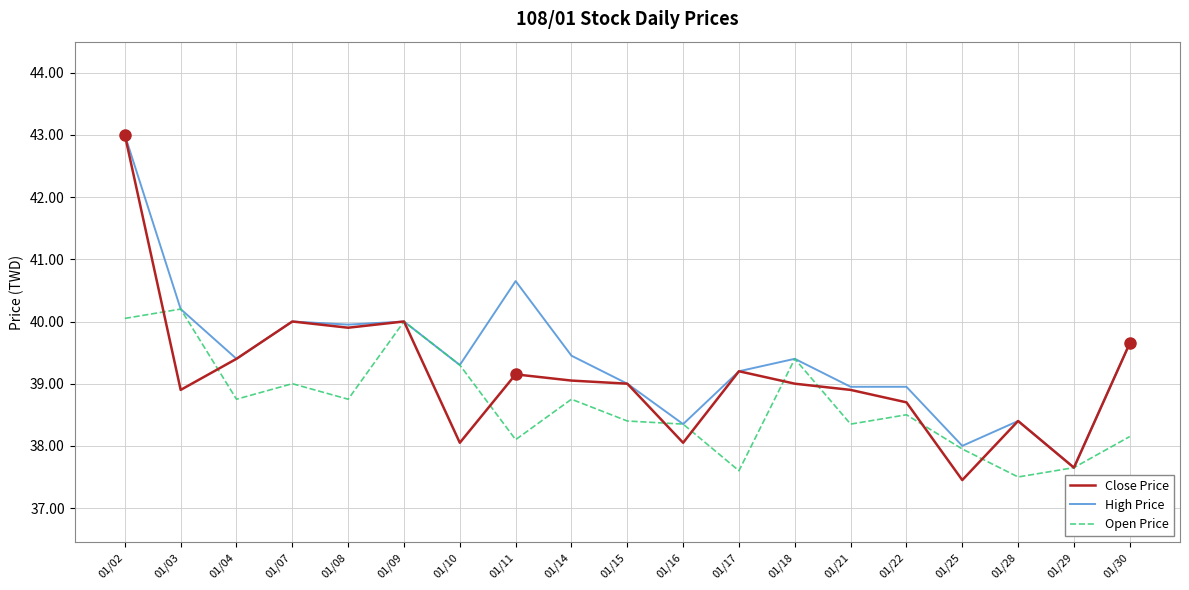

What is the maximum value for Open Price?

40.2